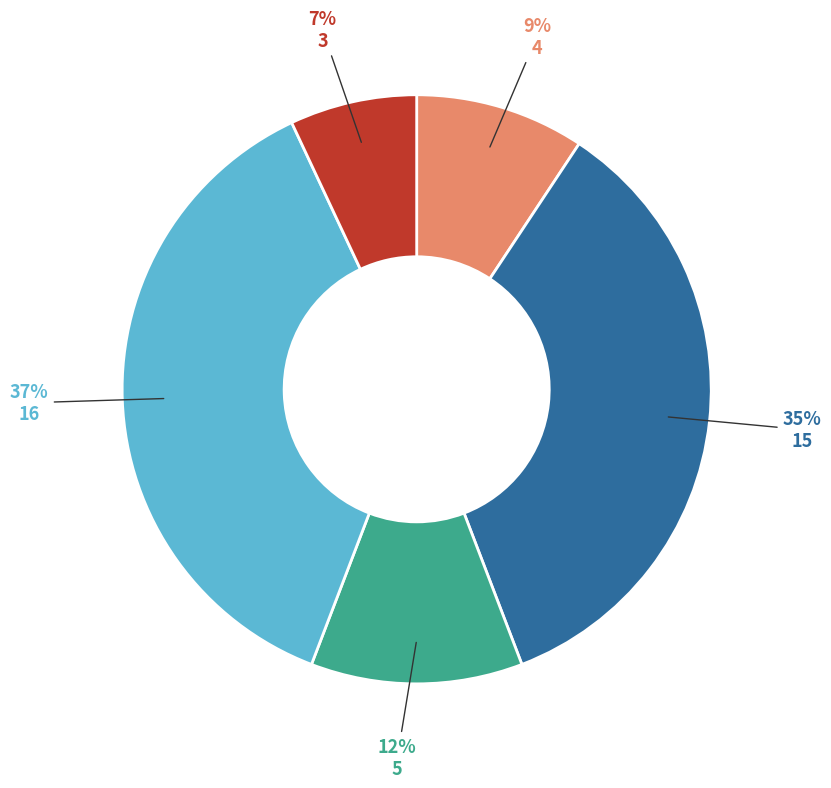

How many segments does this pie chart have?

5